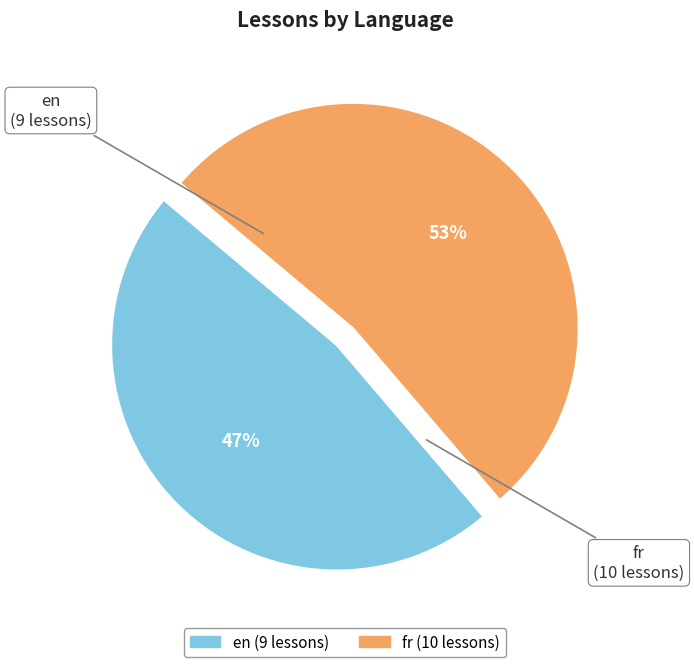

Combined, do fr and en account for over 50%?

Yes